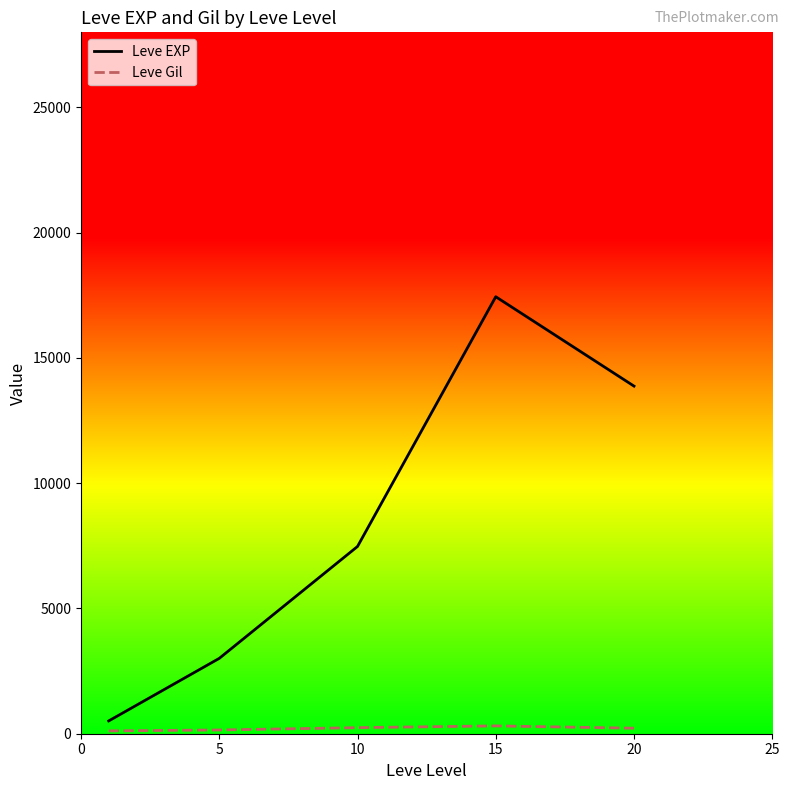

Which series has the widest spread of values?

Leve EXP